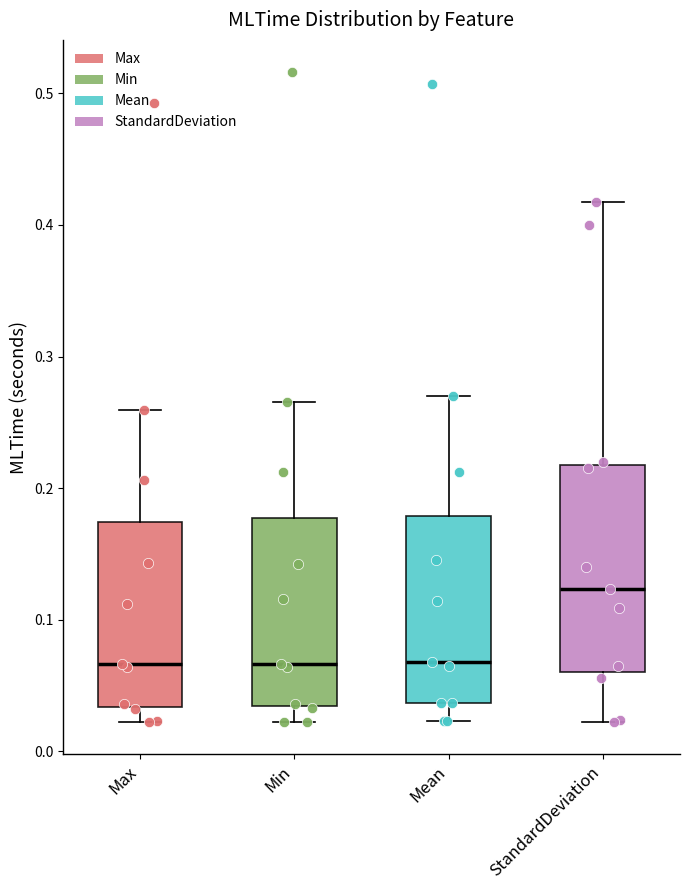

Reading left to right, transcribe this box plot: for each box, give where its median line is, the range the box spans, and where its two whiskers end, as read against the y-axis. The values are not printed on the chart, so give them approximately, as read against the axis.

Max: median 0.07, box 0.03 to 0.17, whiskers 0.02 to 0.26
Min: median 0.07, box 0.03 to 0.18, whiskers 0.02 to 0.27
Mean: median 0.07, box 0.04 to 0.18, whiskers 0.02 to 0.27
StandardDeviation: median 0.12, box 0.06 to 0.22, whiskers 0.02 to 0.42